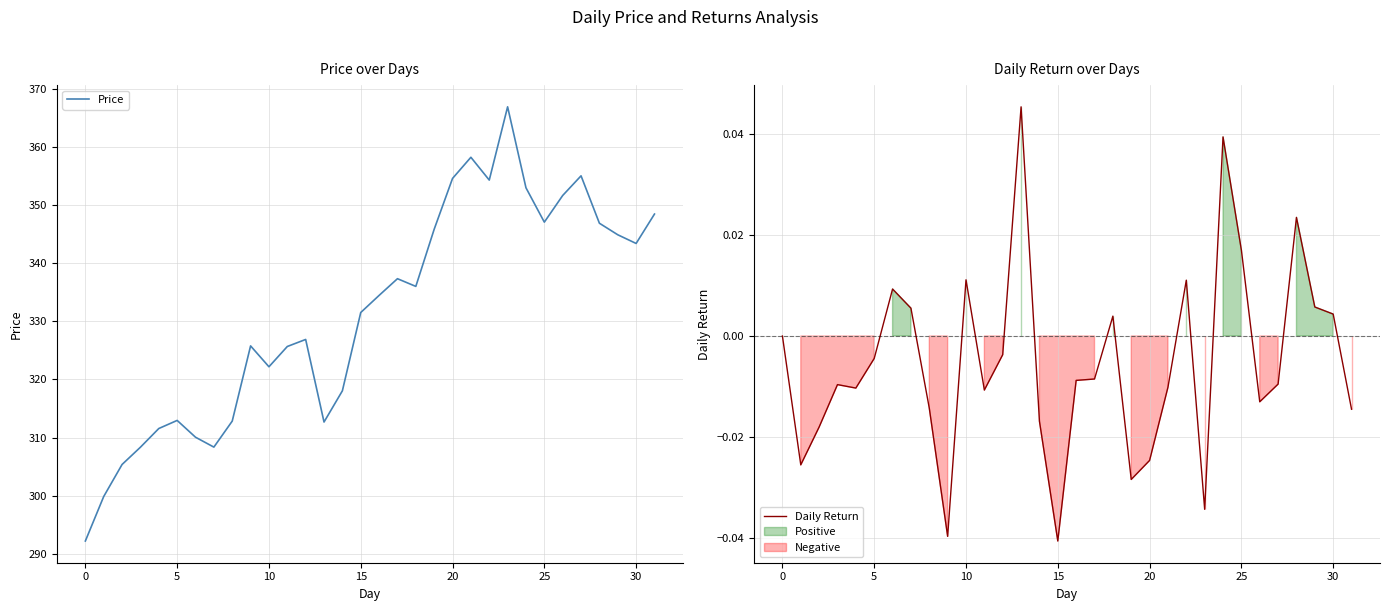

Which category has the lowest value in the Price series?

0